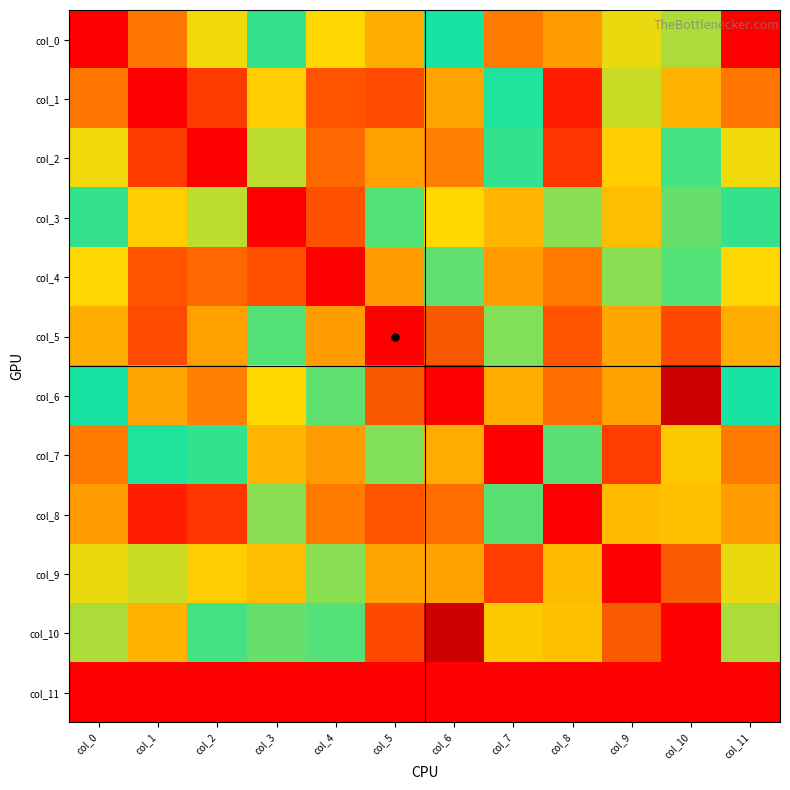

At which category does the chart reach its minimum across all series?

col_0